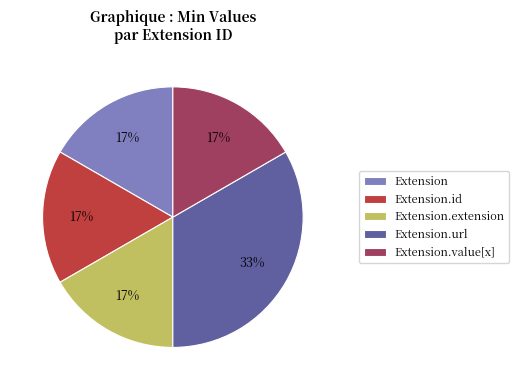

Is there a majority slice in this chart?

No